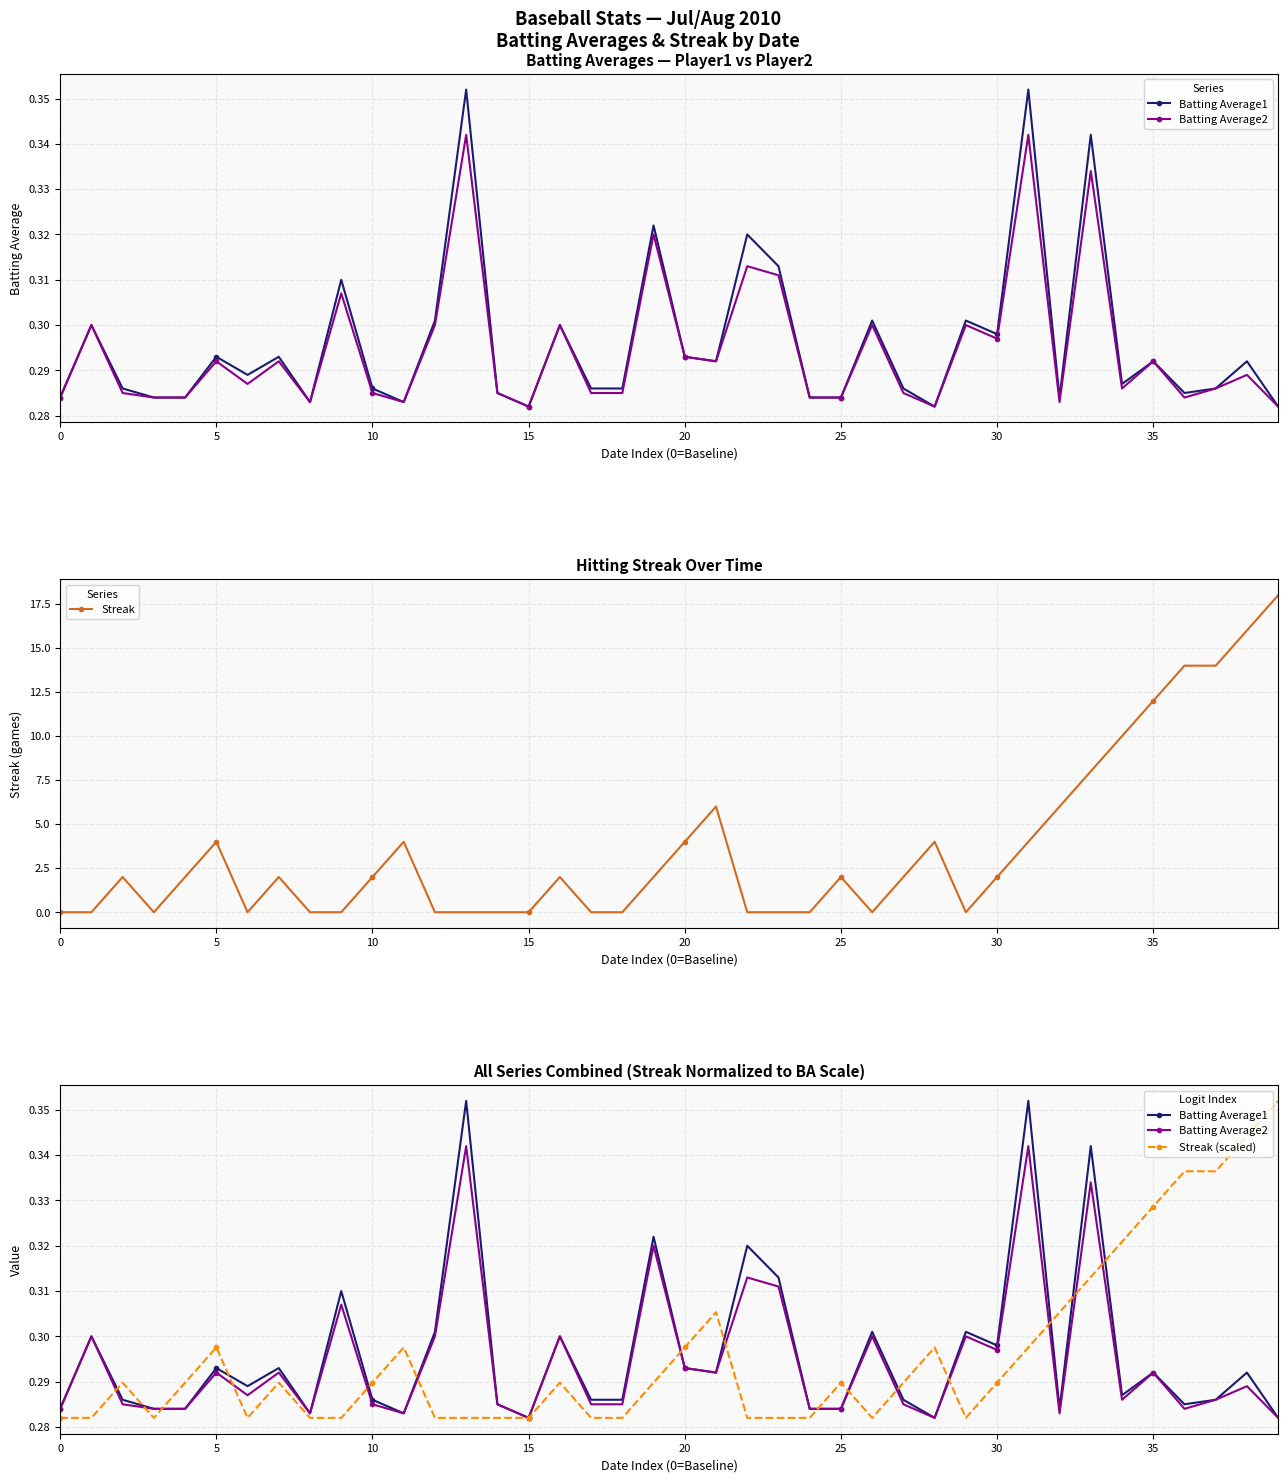

At how many categories does at least one series exceed 8?

6